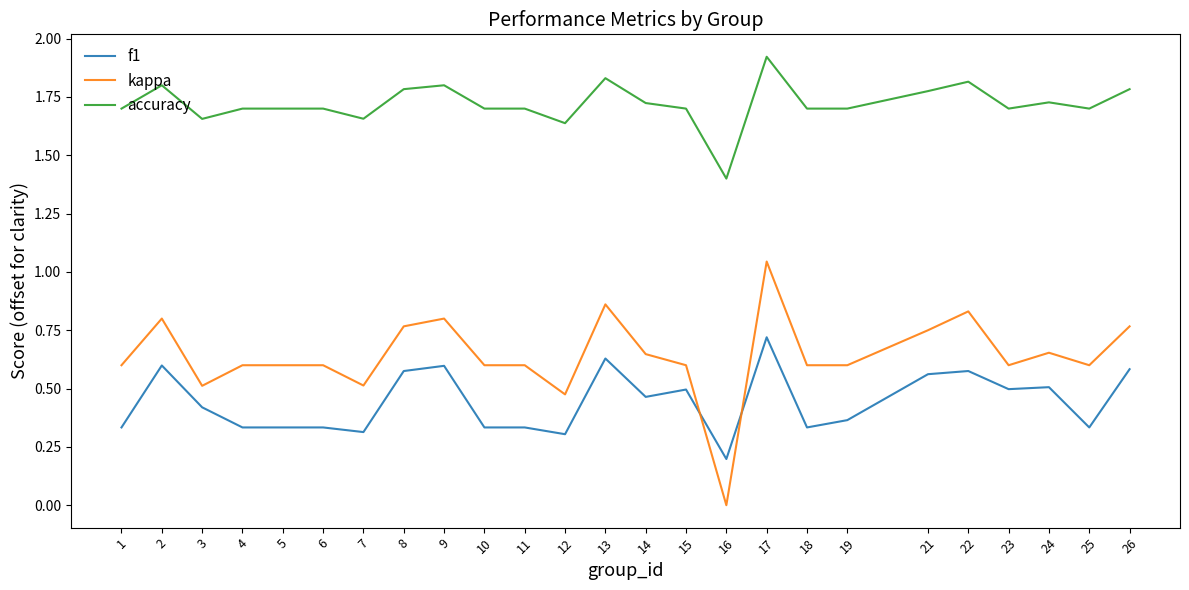

At which label does kappa reach its peak?

17